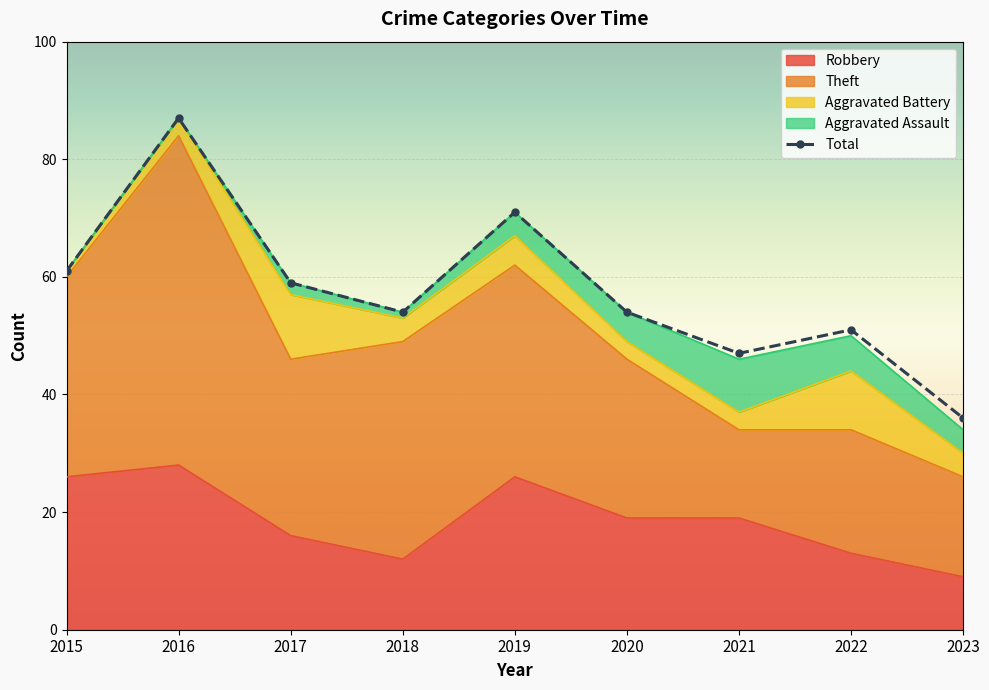

How many data points in Robbery are less than 19?

4